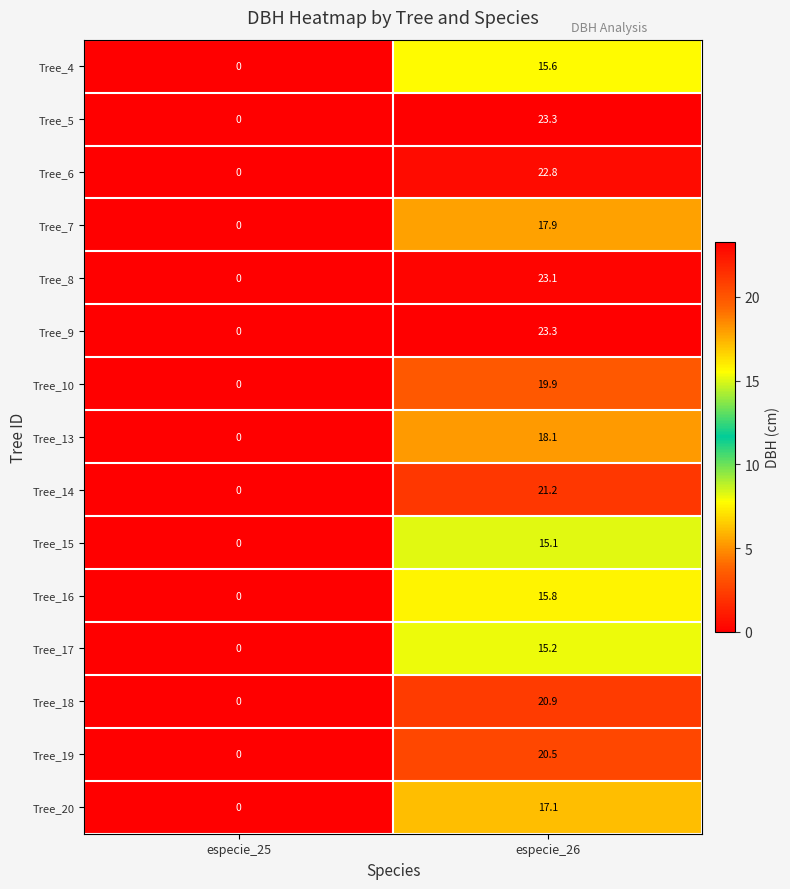

How many data points in Tree_7 are above 17?

1